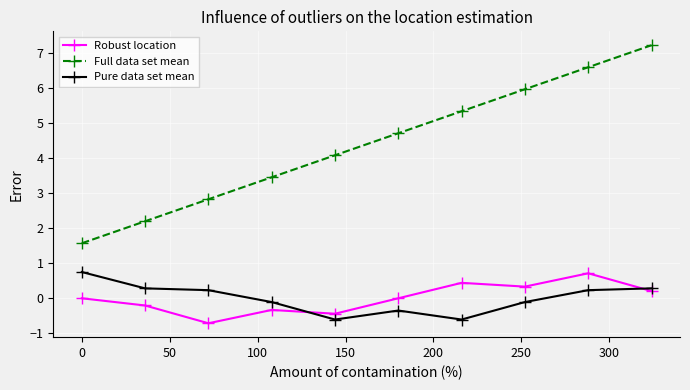

Reading left to right, list all the values displayed in this chart.

Robust location: 0.0	-0.2	-0.7	-0.3	-0.4	0.0	0.4	0.3	0.7	0.2
Full data set mean: 1.6	2.2	2.8	3.5	4.1	4.7	5.3	6.0	6.6	7.2
Pure data set mean: 0.8	0.3	0.2	-0.1	-0.6	-0.3	-0.6	-0.1	0.2	0.3